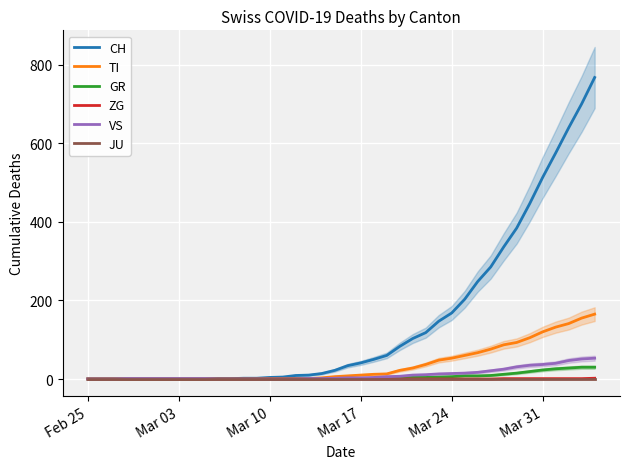

Does the chart display data point markers on the line(s)?

No